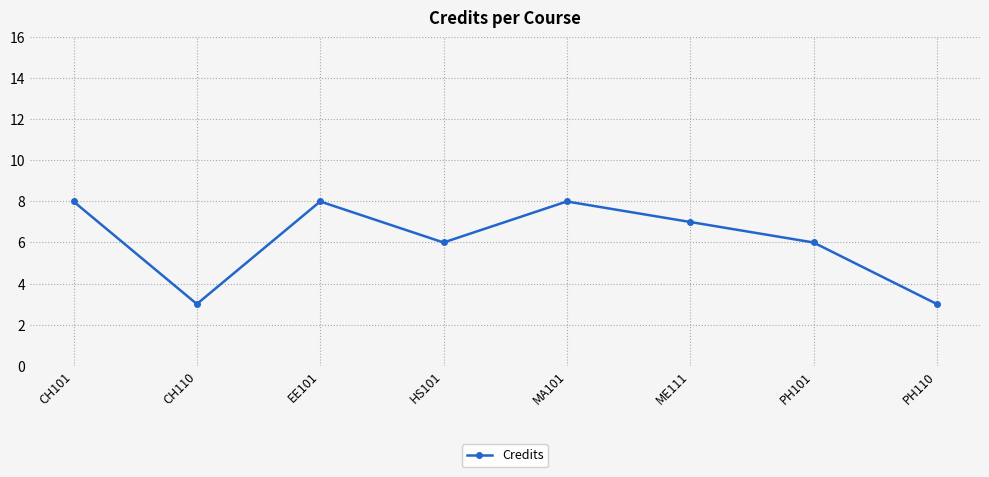

Does the chart display data point markers on the line(s)?

Yes